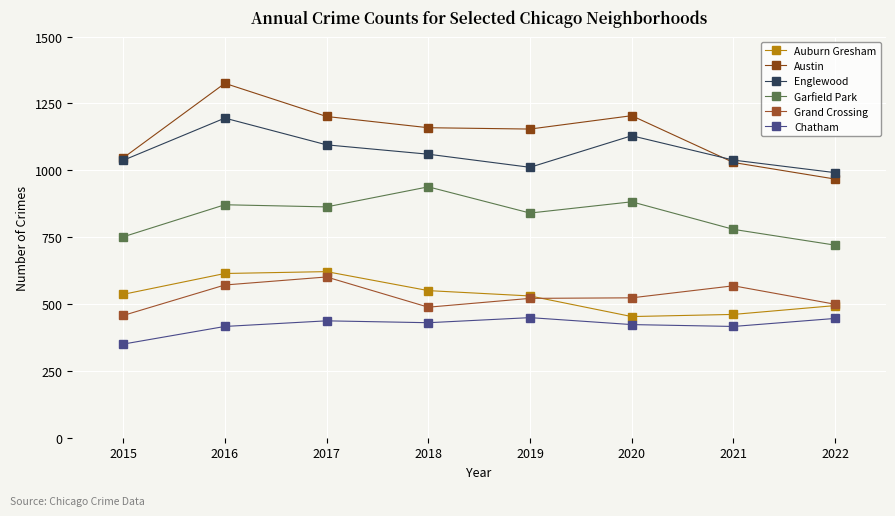

At which category does Grand Crossing reach its first local valley?

2018